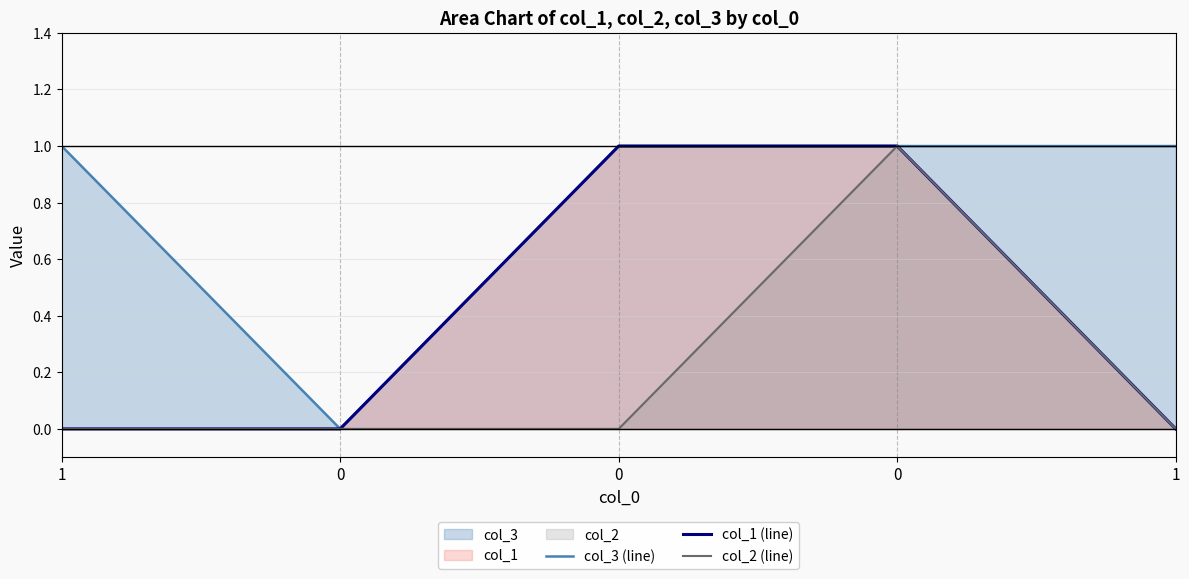

Between 1 and 0, which series saw the biggest shift?

col_3 (line)